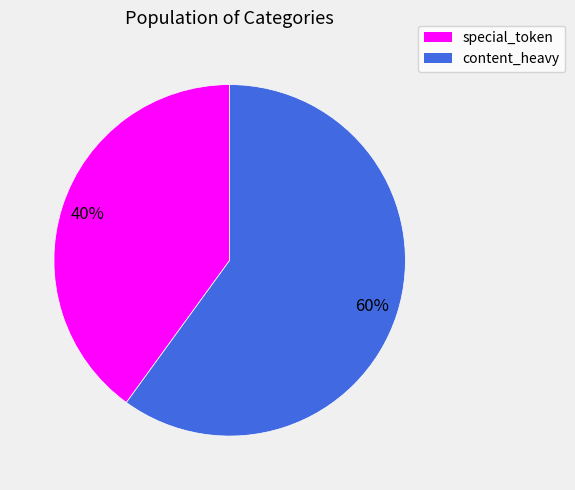

Approximately how many times larger is the value at content_heavy compared to special_token?

1.5